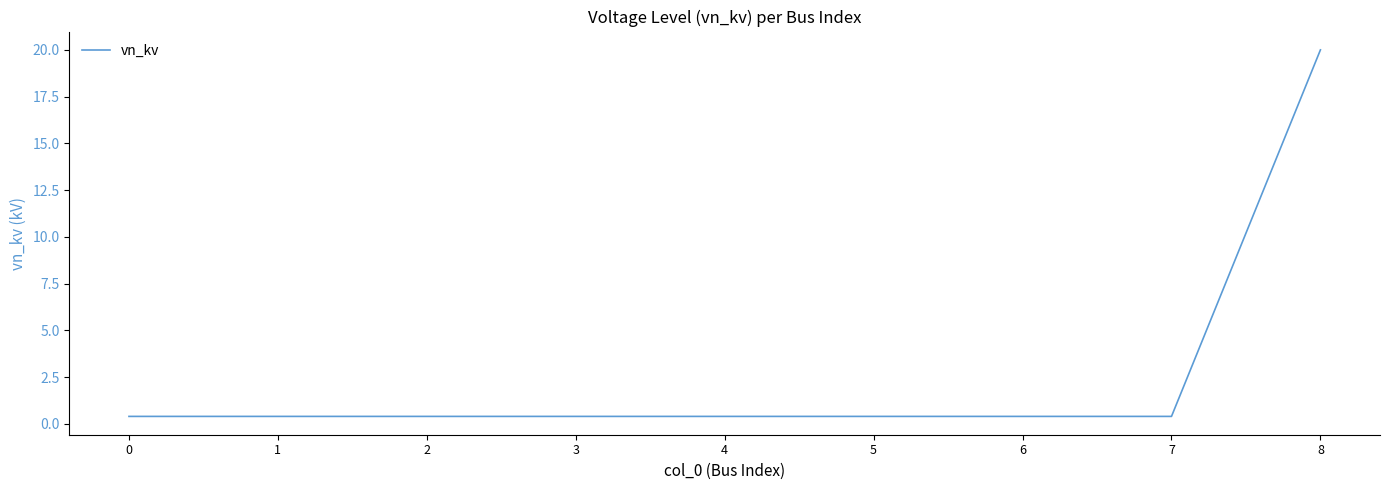

Reading left to right, what are all the values shown in this chart?

0=0.4	1=0.4	2=0.4	3=0.4	4=0.4	5=0.4	6=0.4	7=0.4	8=20.0